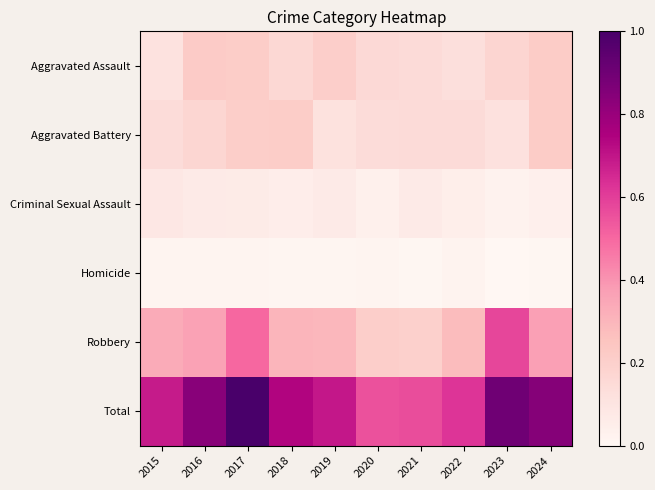

Reading left to right, what are all the values shown in this chart?

Aggravated Assault: 2015=0.1	2016=0.2	2017=0.2	2018=0.2	2019=0.2	2020=0.2	2021=0.1	2022=0.1	2023=0.2	2024=0.2
Aggravated Battery: 2015=0.1	2016=0.2	2017=0.2	2018=0.2	2019=0.1	2020=0.1	2021=0.1	2022=0.1	2023=0.1	2024=0.2
Criminal Sexual Assault: 2015=0.1	2016=0.1	2017=0.1	2018=0.1	2019=0.1	2020=0.0	2021=0.1	2022=0.1	2023=0.0	2024=0.0
Homicide: 2015=0.0	2016=0.0	2017=0.0	2018=0.0	2019=0.0	2020=0.0	2021=0.0	2022=0.0	2023=0.0	2024=0.0
Robbery: 2015=0.3	2016=0.4	2017=0.5	2018=0.3	2019=0.3	2020=0.2	2021=0.2	2022=0.3	2023=0.6	2024=0.4
Total: 2015=0.7	2016=0.8	2017=1.0	2018=0.7	2019=0.7	2020=0.6	2021=0.6	2022=0.6	2023=0.9	2024=0.8